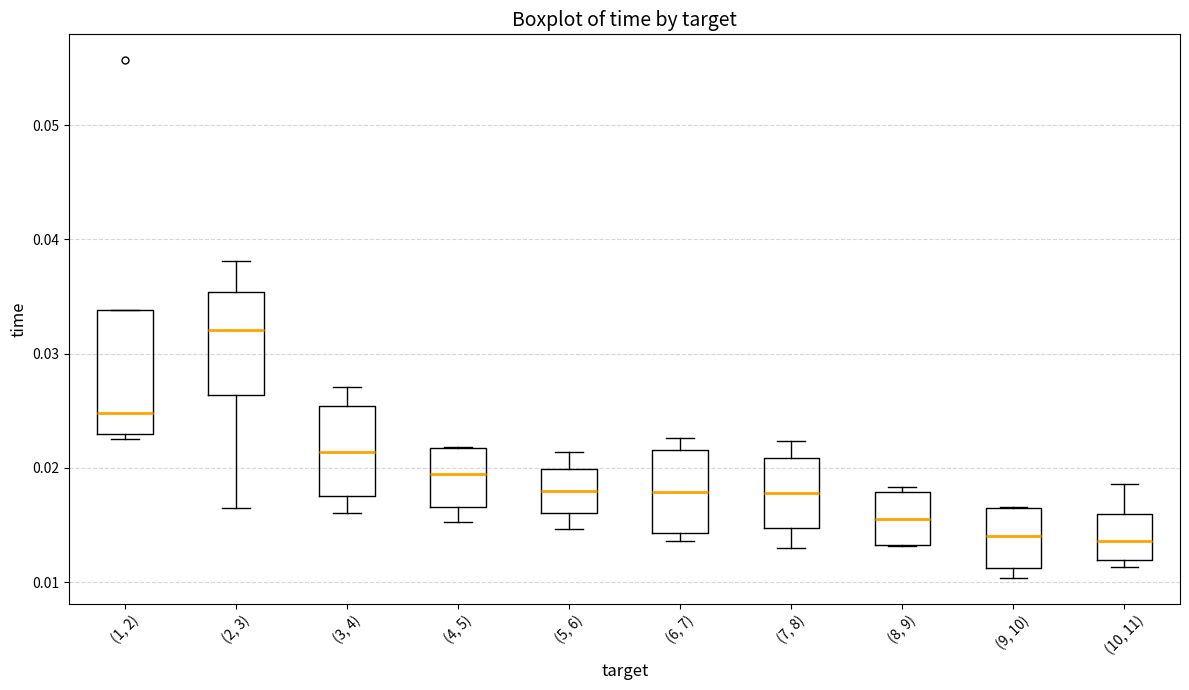

Which box has the highest median line?

(2, 3)